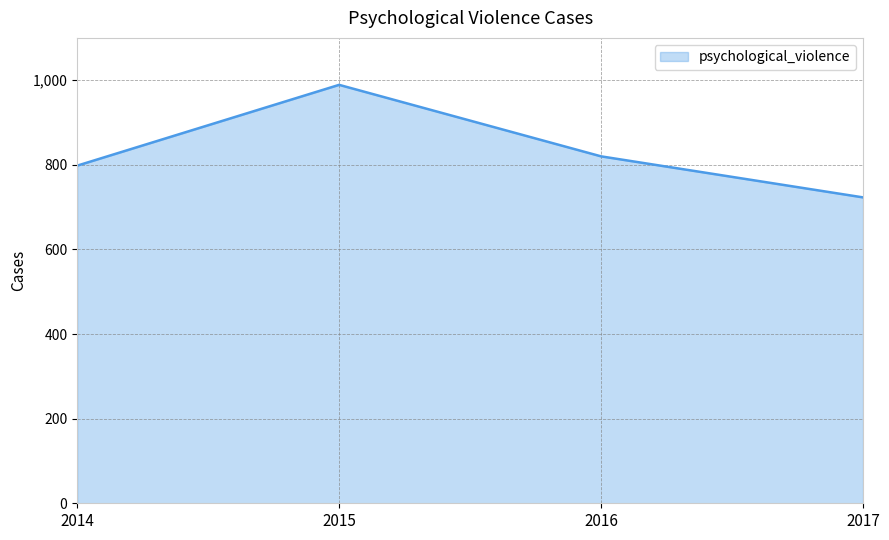

List the labels in order of value, largest first.

2015, 2016, 2014, 2017